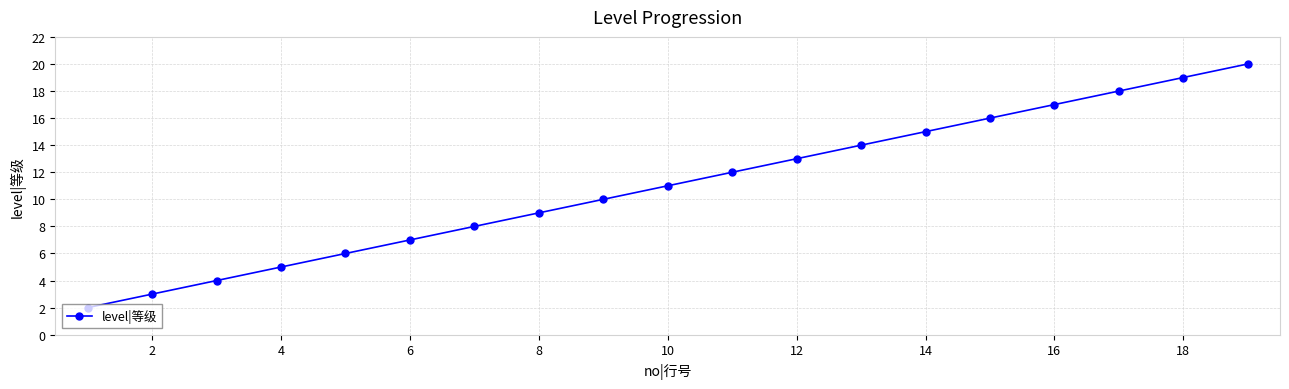

What is the minimum value shown in the chart?

2